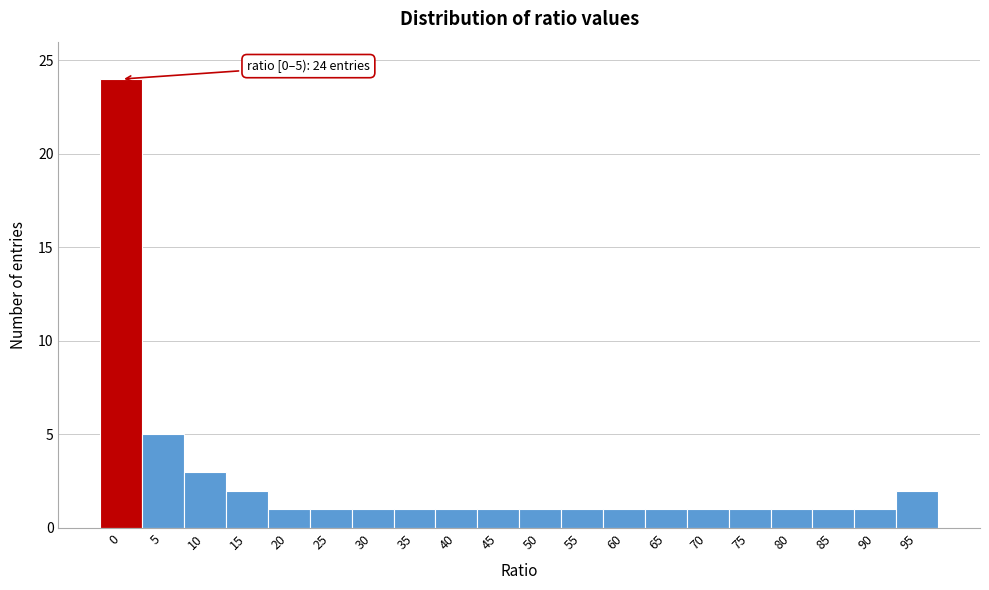

Reading left to right, list all the values displayed in this chart.

0=24	5=5	10=3	15=2	20=1	25=1	30=1	35=1	40=1	45=1	50=1	55=1	60=1	65=1	70=1	75=1	80=1	85=1	90=1	95=2